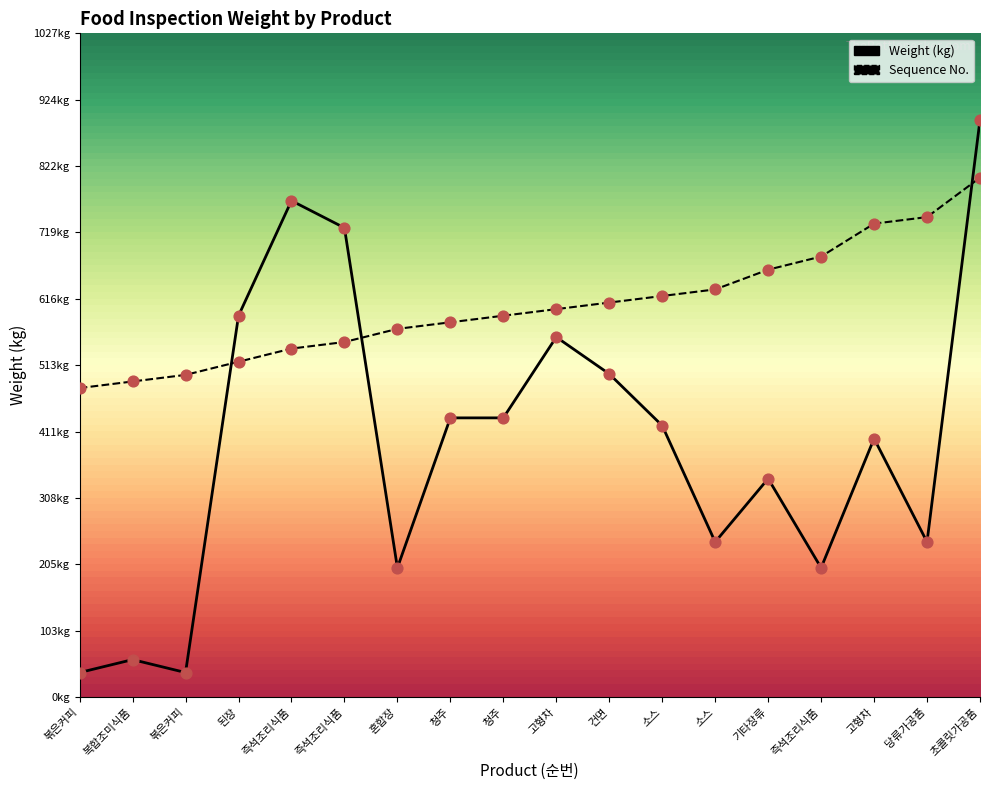

At which category is the sum across all series the highest?

초콜릿가공품